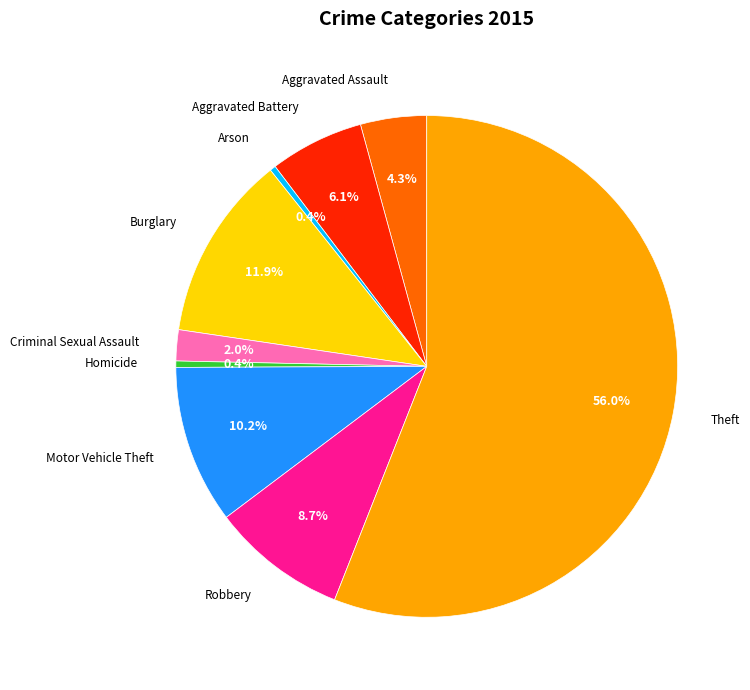

The Burglary slice represents 12% of the pie. True or false?

True